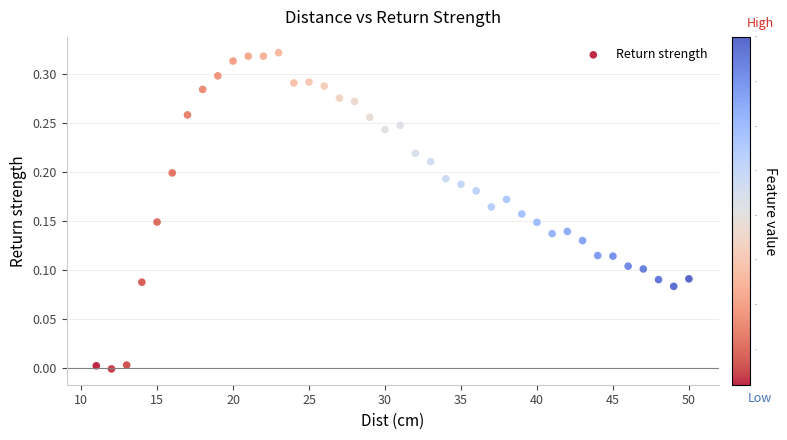

What is the range of X values (max minus min)?

39.0